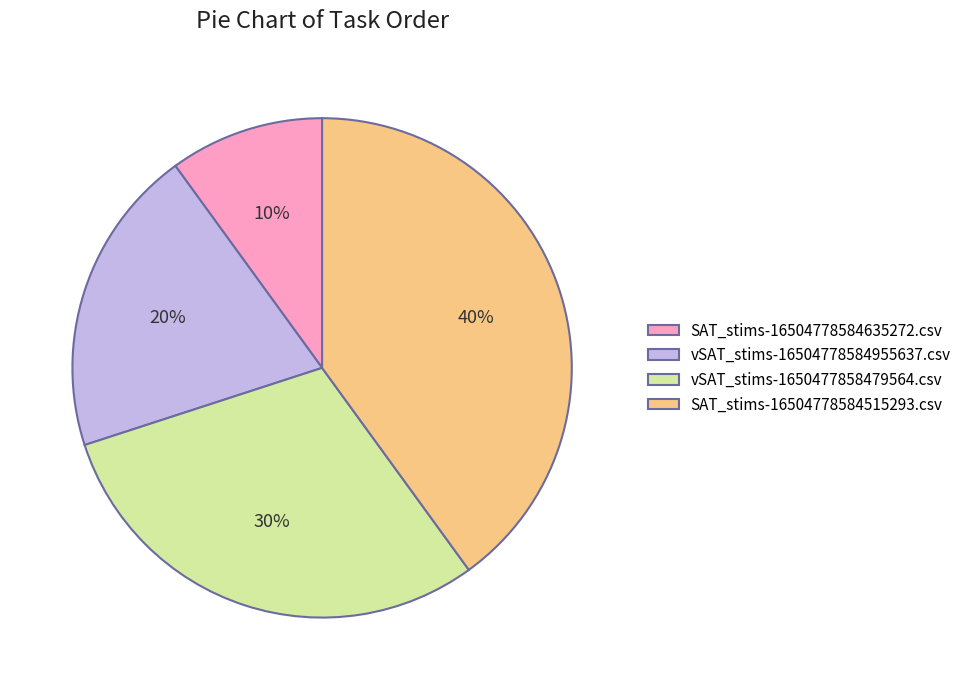

How many segments does this pie chart have?

4